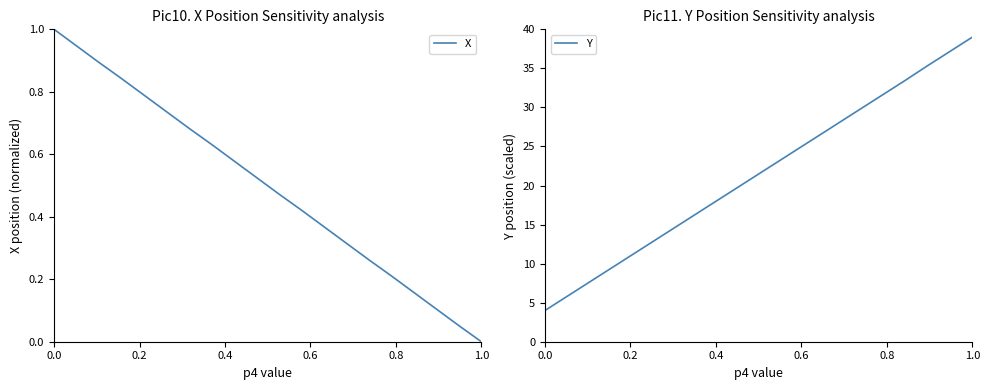

At which label is X closest to 0?

1.0